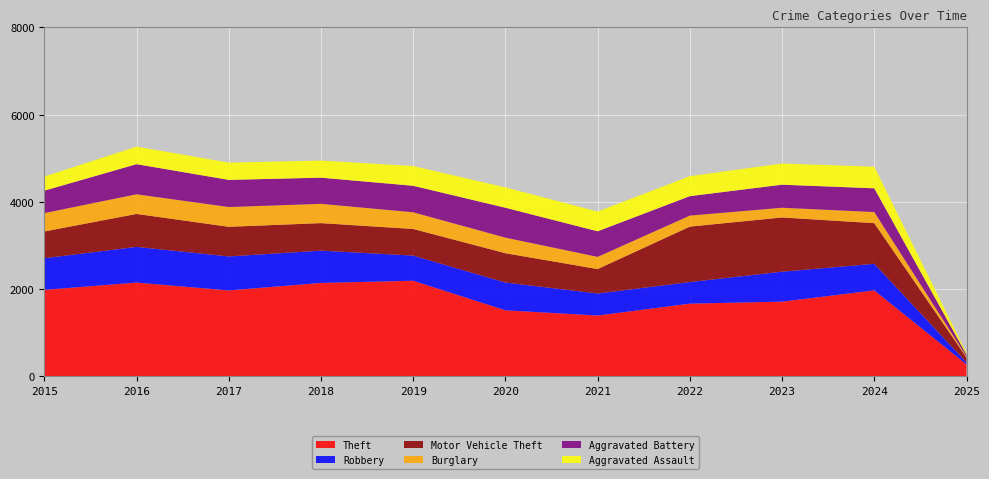

Reading left to right, what are all the values shown in this chart?

Theft: 1981	2148	1968	2140	2190	1512	1392	1665	1711	1969	271
Robbery: 726	819	780	741	577	637	506	495	687	610	46
Motor Vehicle Theft: 614	756	680	631	611	673	560	1272	1244	932	113
Burglary: 421	451	453	443	383	357	280	253	223	255	24
Aggravated Battery: 515	691	623	600	608	686	587	446	529	545	41
Aggravated Assault: 323	402	396	392	452	466	452	458	486	495	35